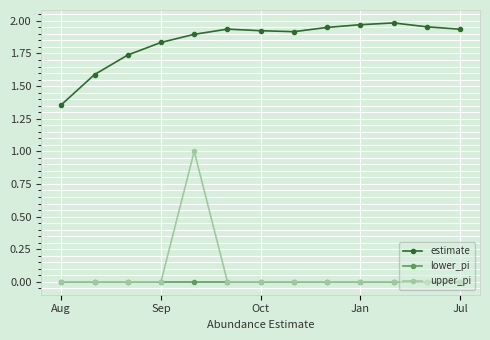

Which series has the largest range (max minus min)?

upper_pi